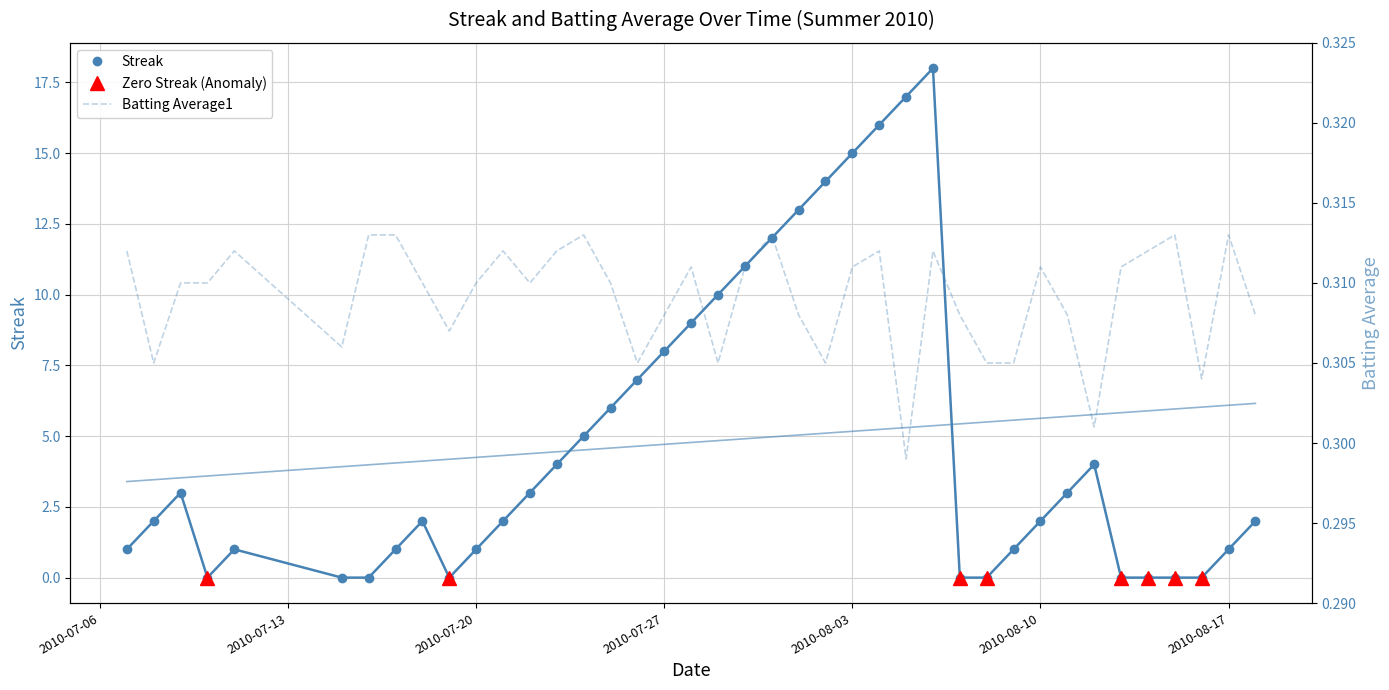

Is it true that Streak equals 9.7 at 2010-07-26?

False